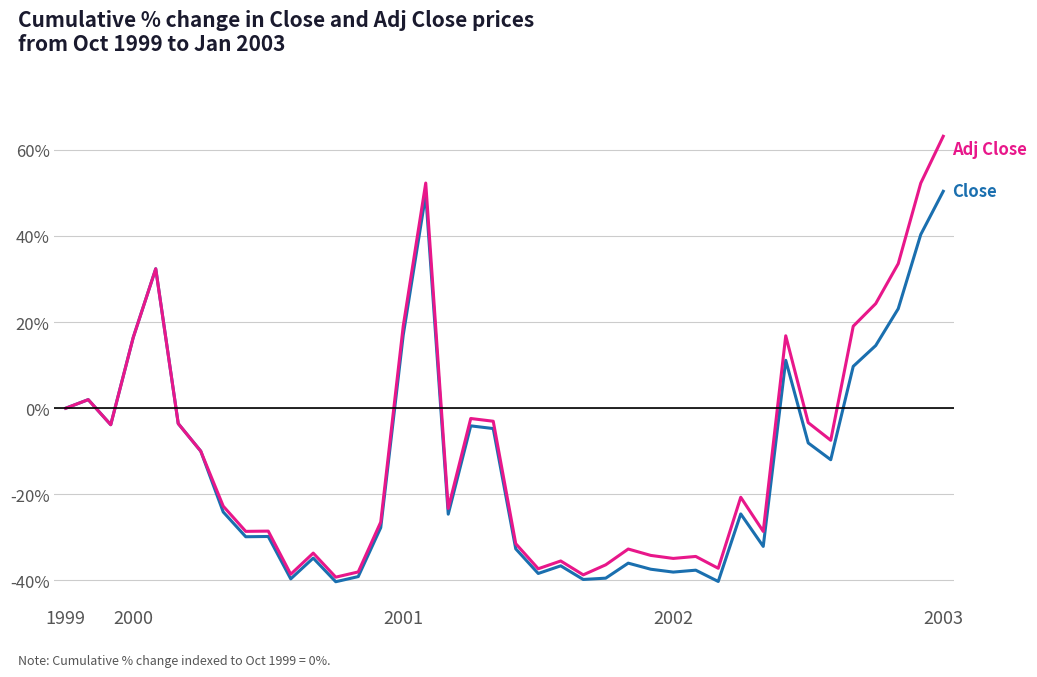

How many series are shown in this chart?

2